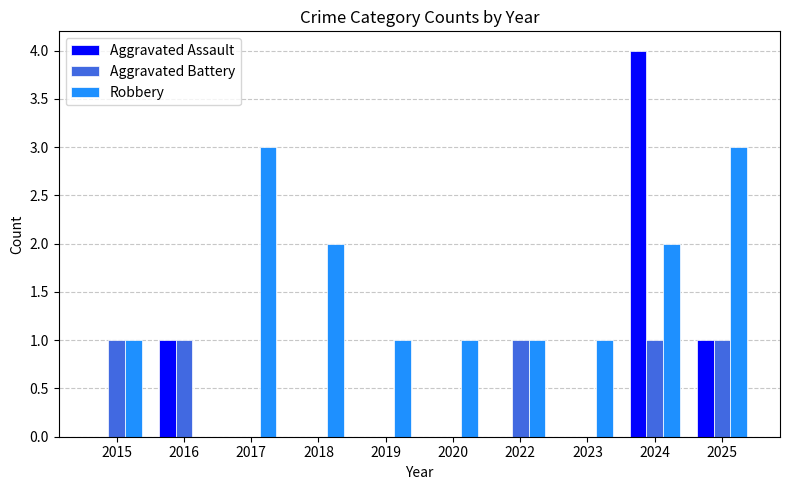

What is the spread (max minus min) of values at 2023?

1